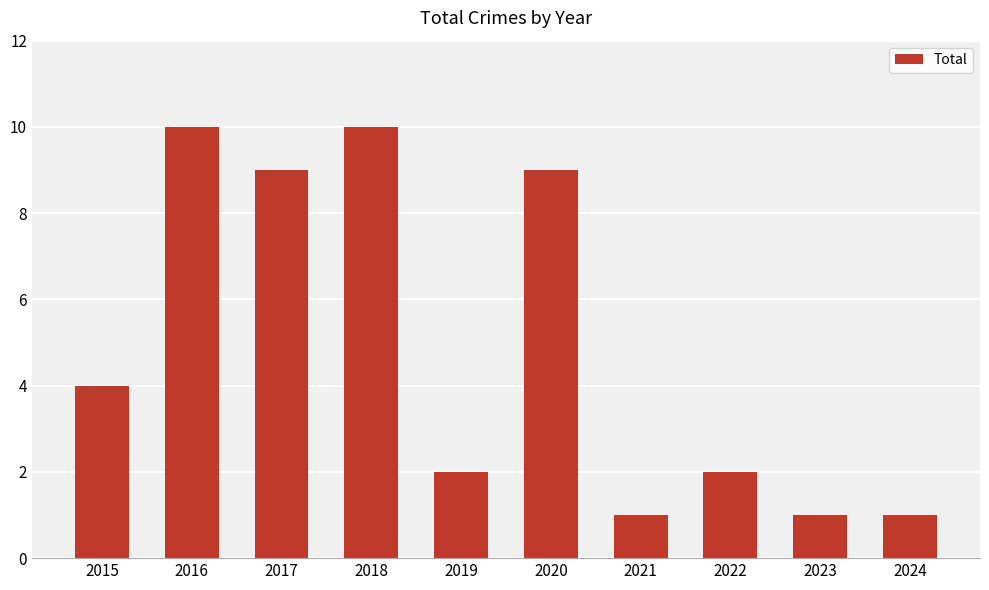

What is the sum of the values at 2018 and 2020?

19